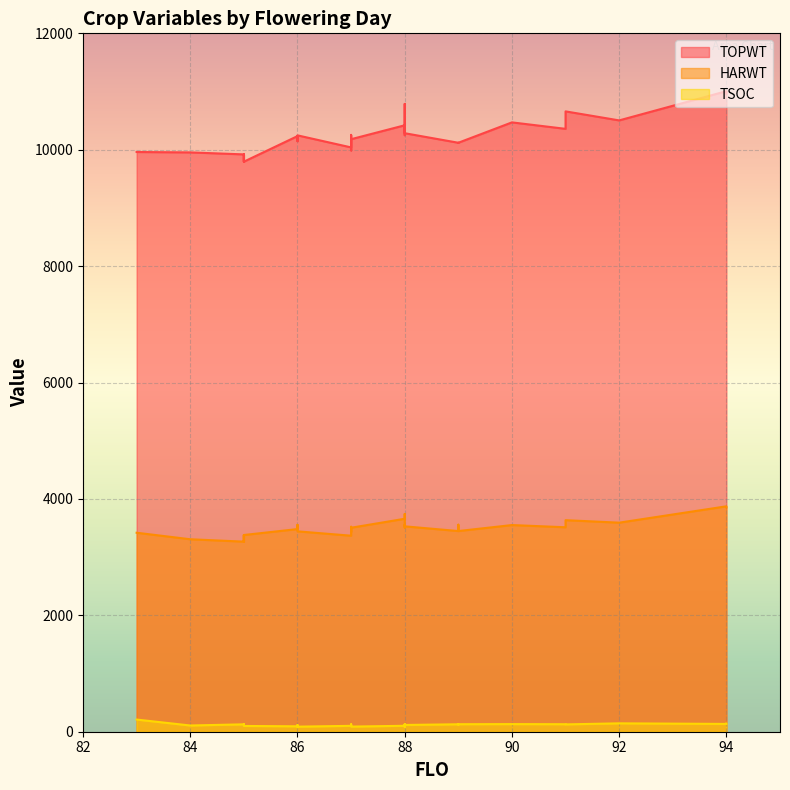

List the series in order of their peak value, highest first.

TOPWT, HARWT, TSOC